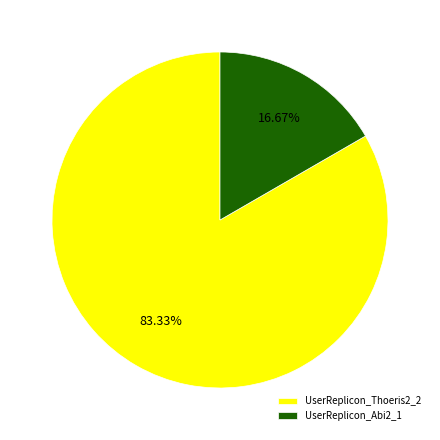

Rank the categories by value from highest to lowest.

UserReplicon_Thoeris2_2, UserReplicon_Abi2_1